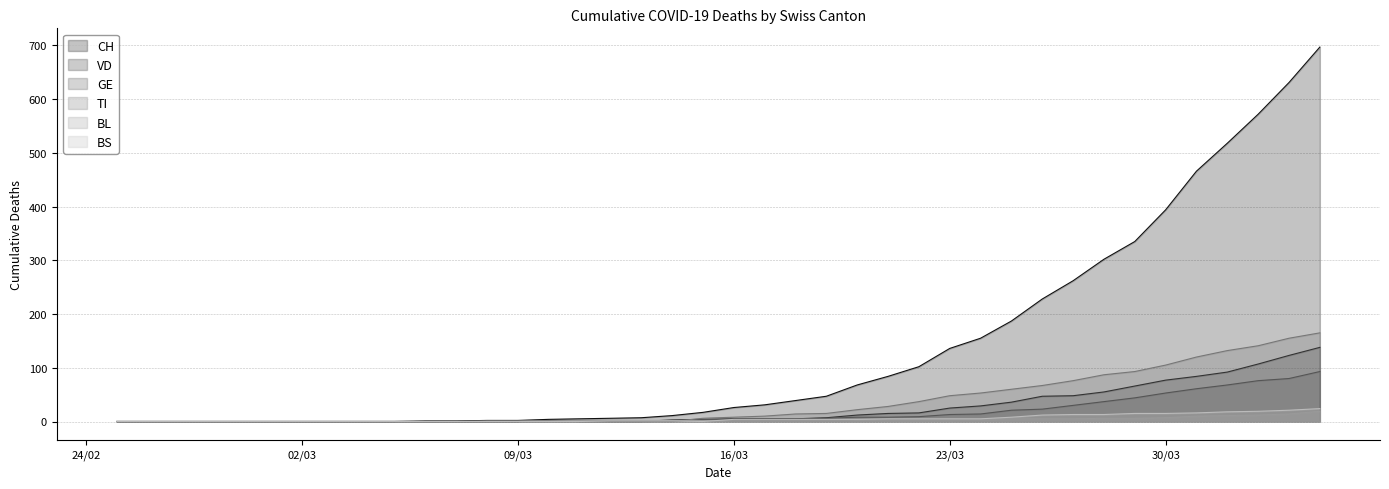

Which series has the widest spread of values?

CH